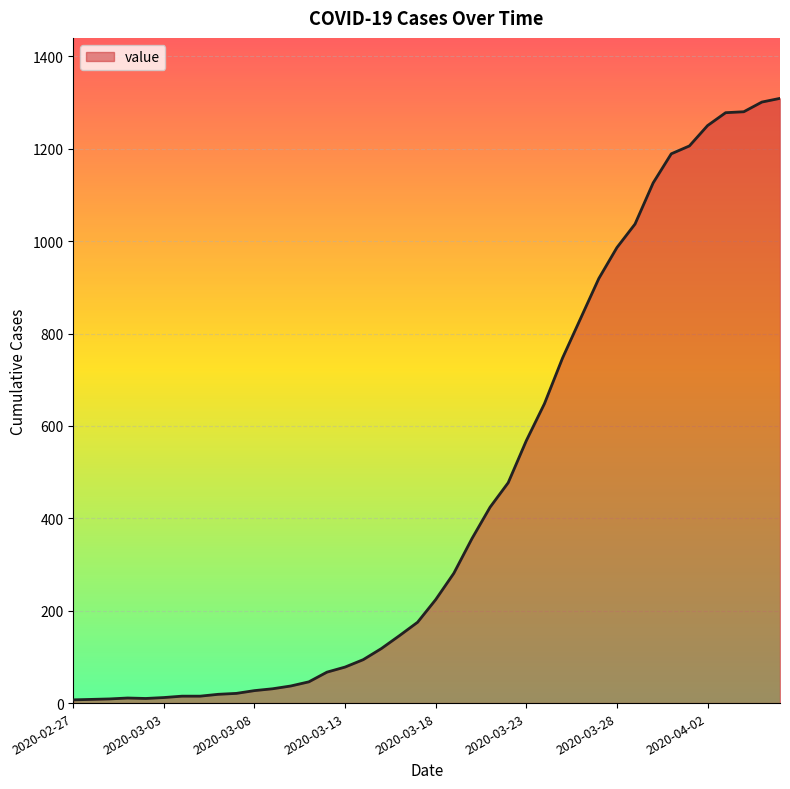

What is the sum of all values?

18385